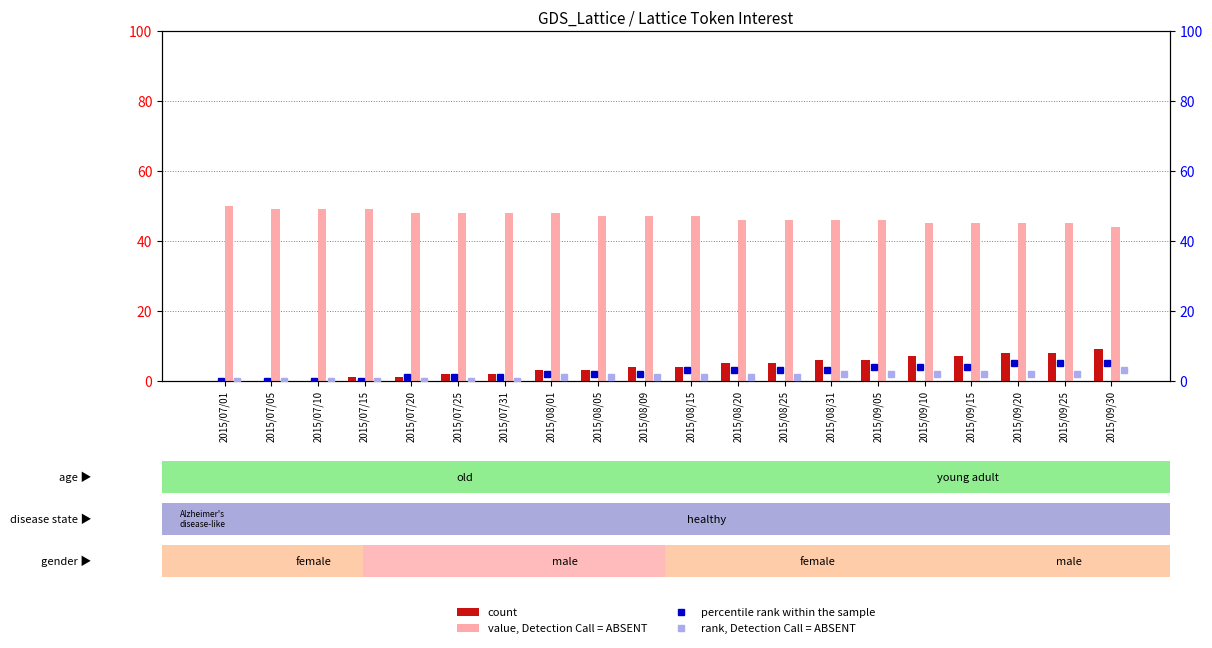

The value of value, Detection Call = ABSENT at 2015/07/20 is 48. True or false?

True